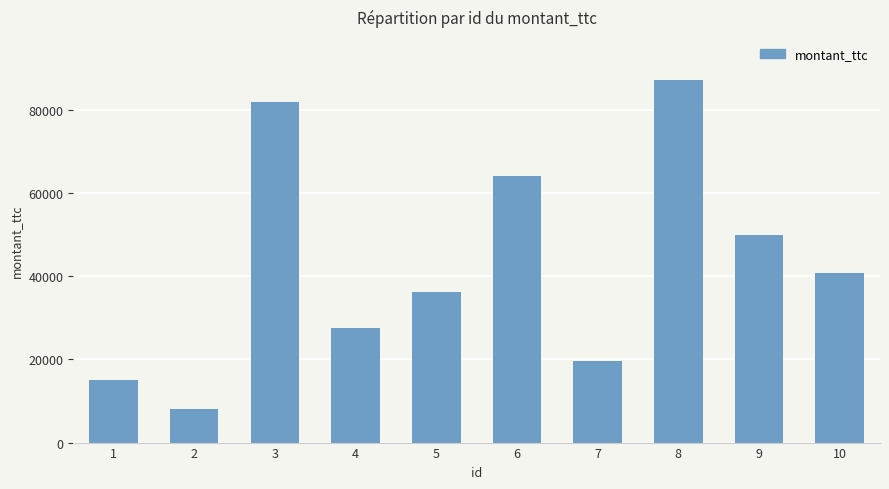

What is the sum of all values?

430919